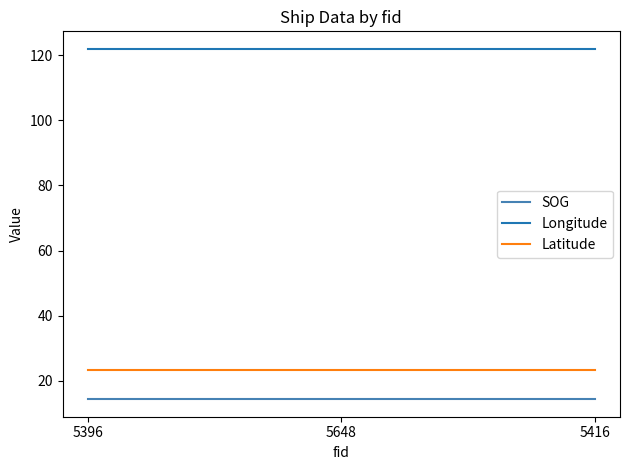

The SOG series shows 14.4 at 5648. True or false?

True